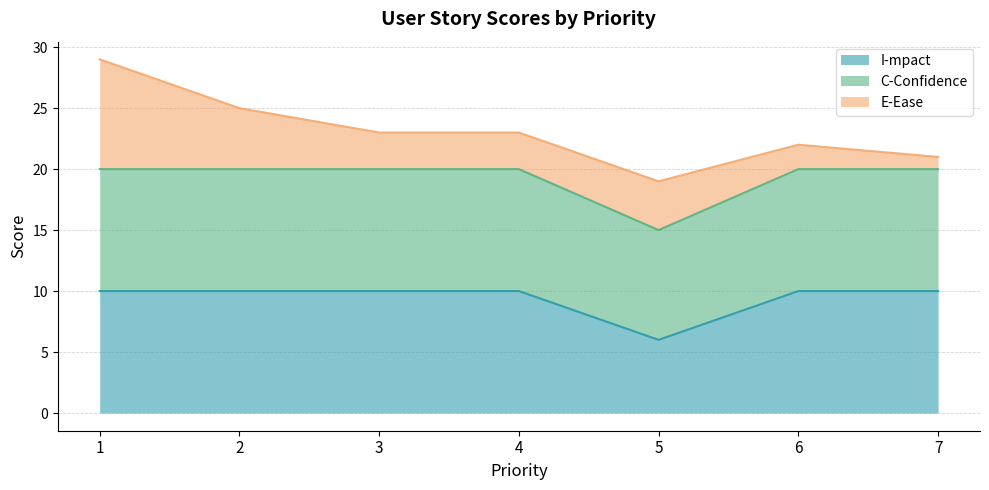

What is the value of the I-mpact point at the 3rd from the left?

10